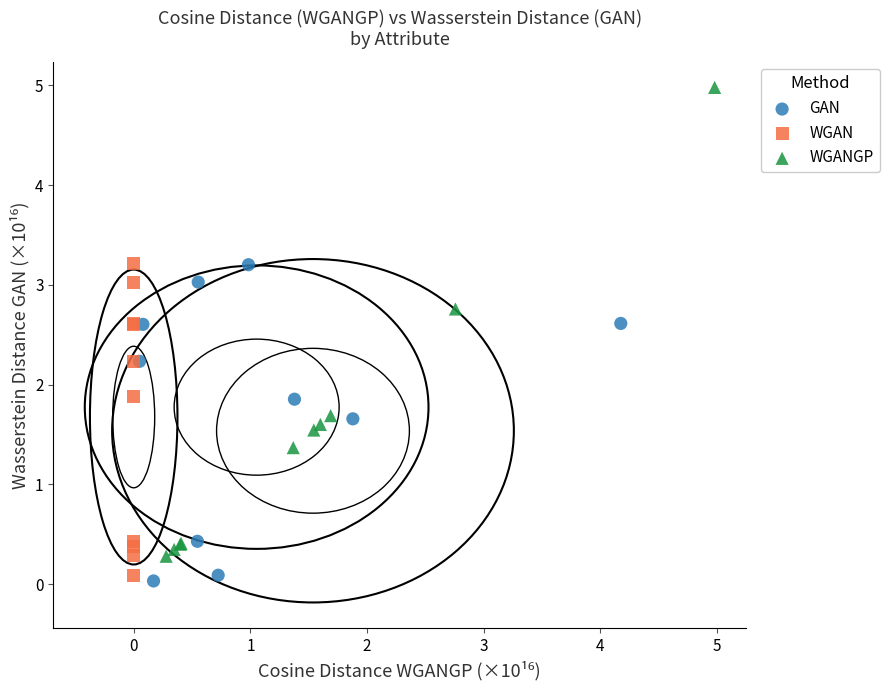

Which series has the widest spread of Y values?

WGANGP